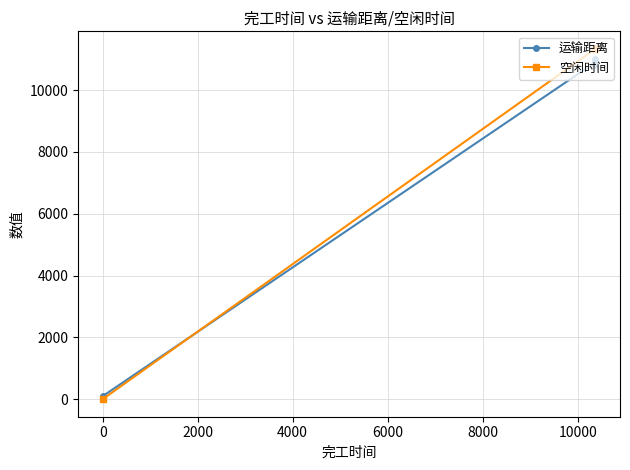

The 运输距离 series shows 5074.2 at −2000. True or false?

False